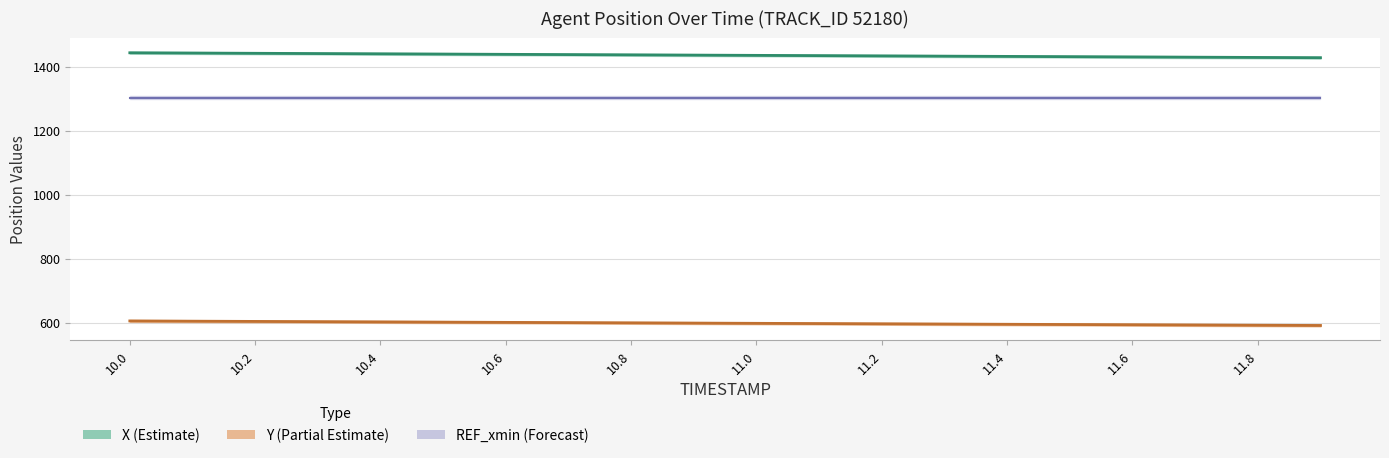

Which series has the widest spread of values?

X